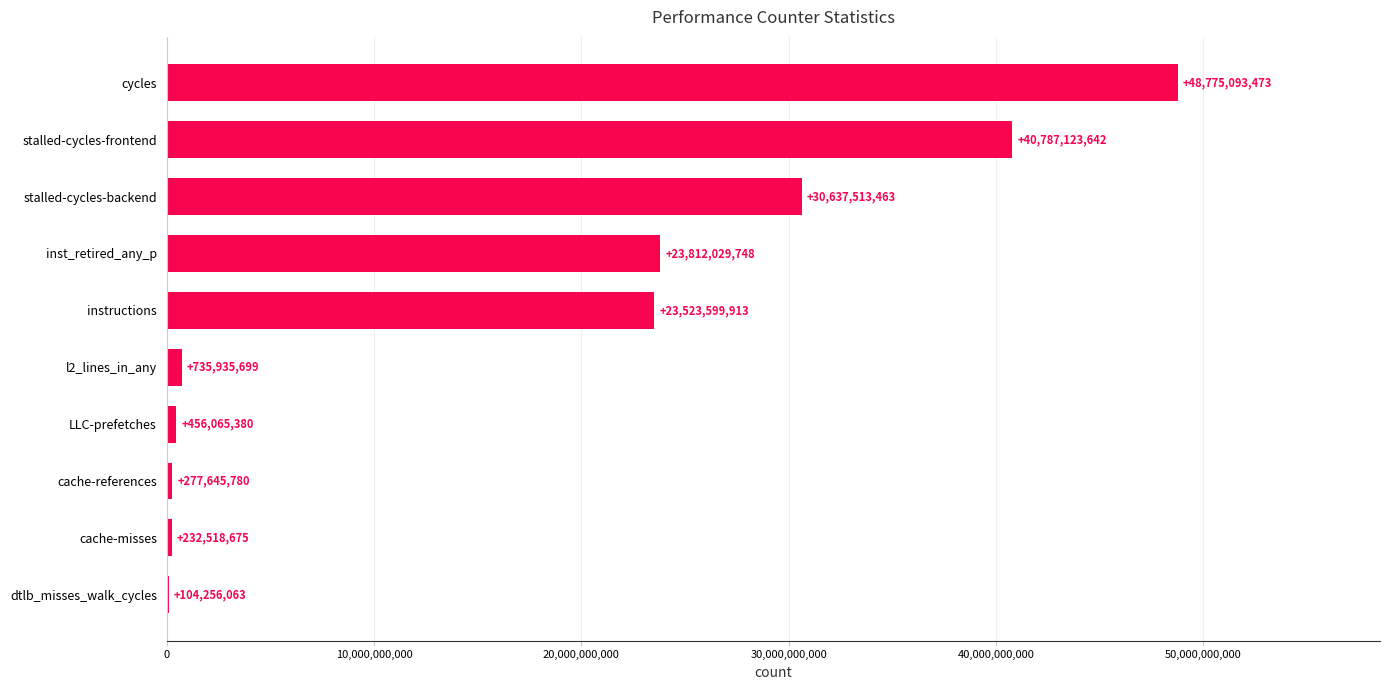

What is the sum of all values?

169341781836